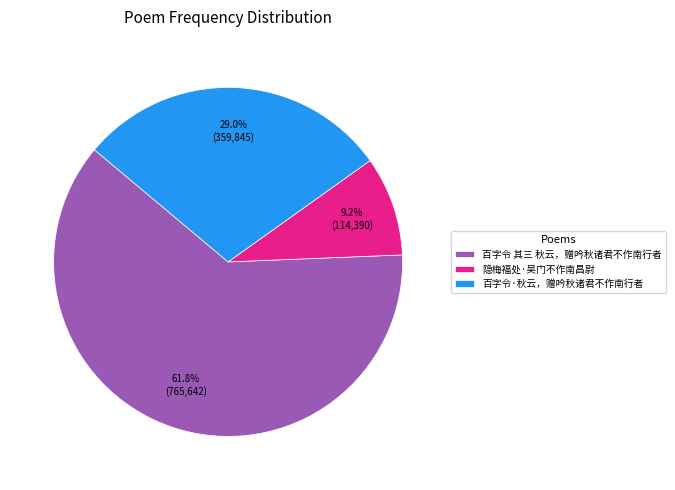

Approximately how many times larger is the value at 隐梅福处·吴门不作南昌尉 compared to 百字令·秋云，赠吟秋诸君不作南行者?

0.3